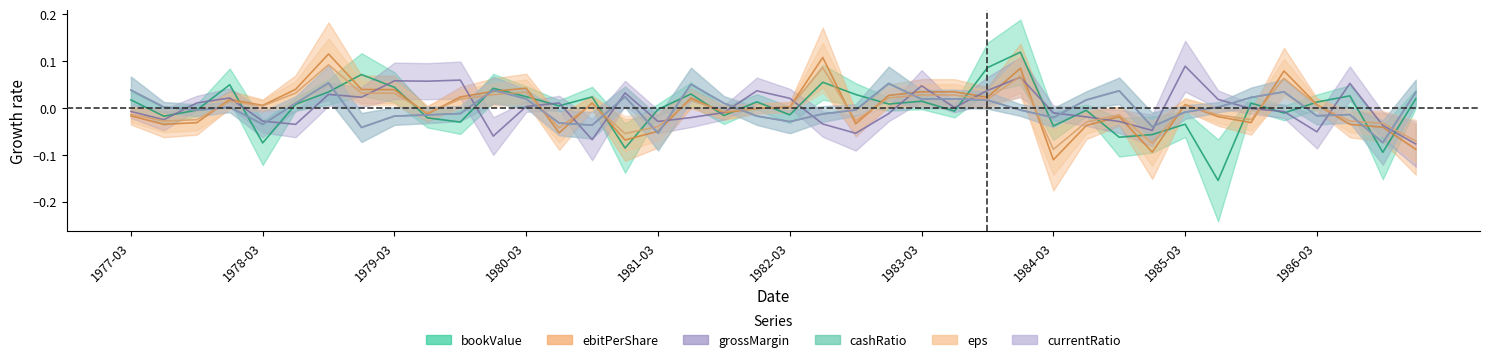

The value of cashRatio at 1985-03 is -0.0. True or false?

False